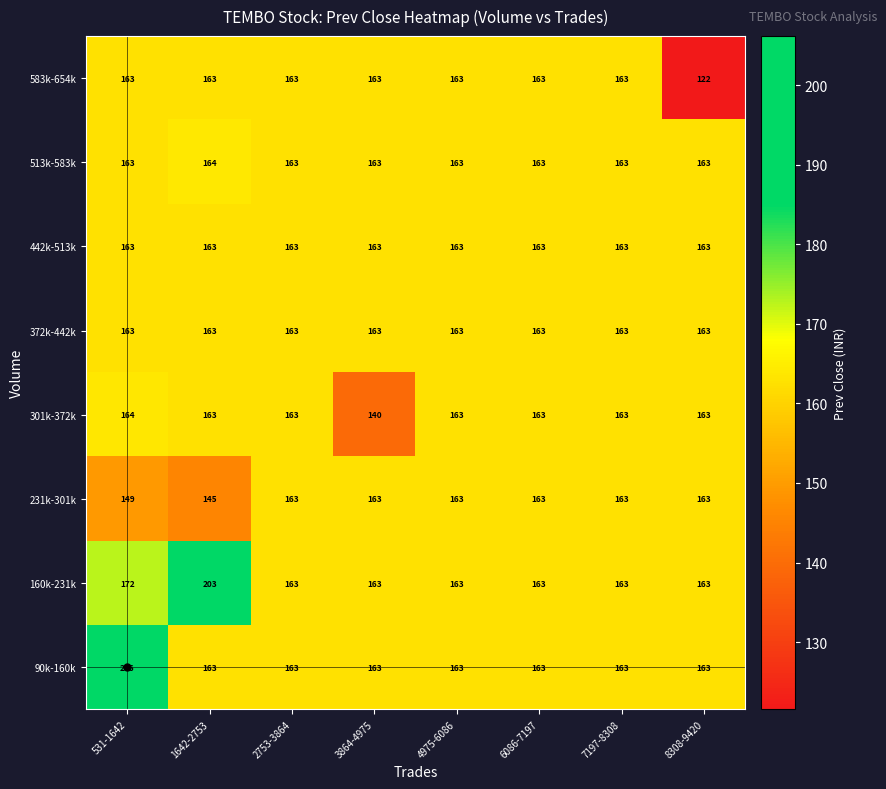

What is the sum of all 90k-160k values?

1347